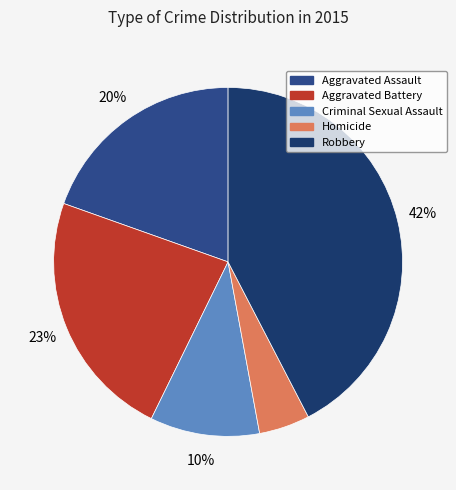

Count the number of slices in the pie.

5